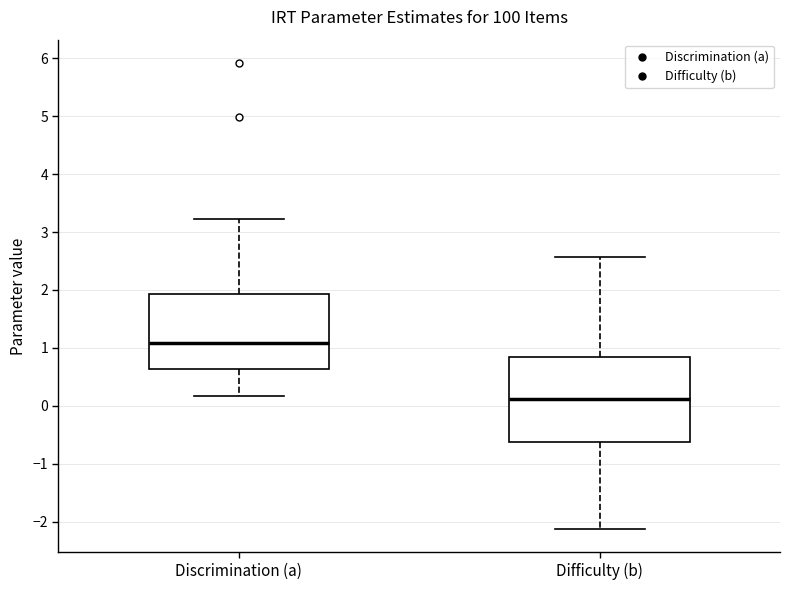

Reading left to right, transcribe this box plot: for each box, give where its median line is, the range the box spans, and where its two whiskers end, as read against the y-axis. The values are not printed on the chart, so give them approximately, as read against the axis.

Discrimination (a): median 1.1, box 0.6 to 1.9, whiskers 0.2 to 3.2
Difficulty (b): median 0.1, box -0.6 to 0.8, whiskers -2.1 to 2.6